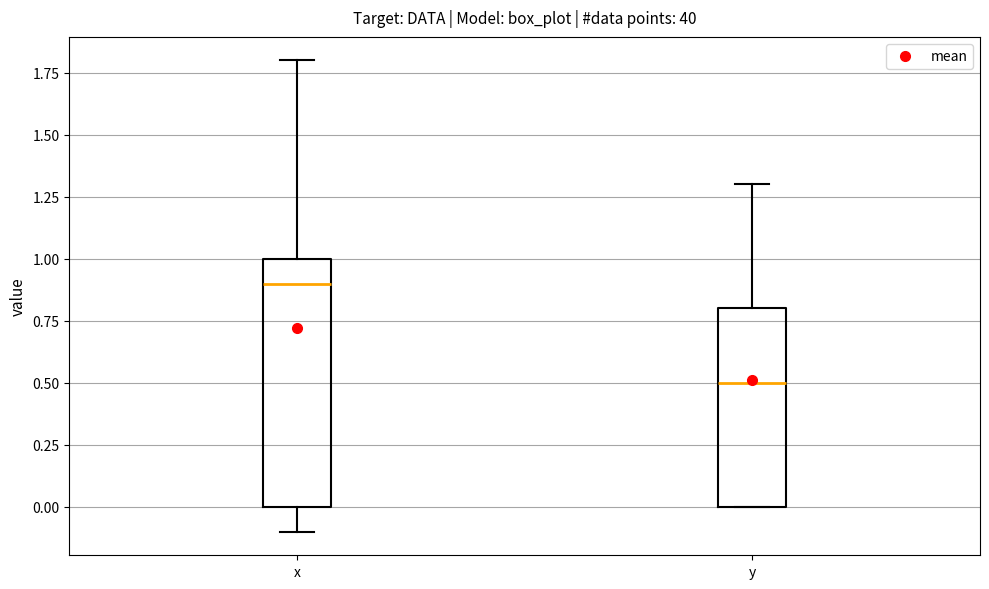

Reading left to right, transcribe this box plot: for each box, give where its median line is, the range the box spans, and where its two whiskers end, as read against the y-axis. The values are not printed on the chart, so give them approximately, as read against the axis.

x: median 0.9, box 0.0 to 1.0, whiskers -0.1 to 1.8
y: median 0.5, box 0.0 to 0.8, whiskers 0.0 to 1.3